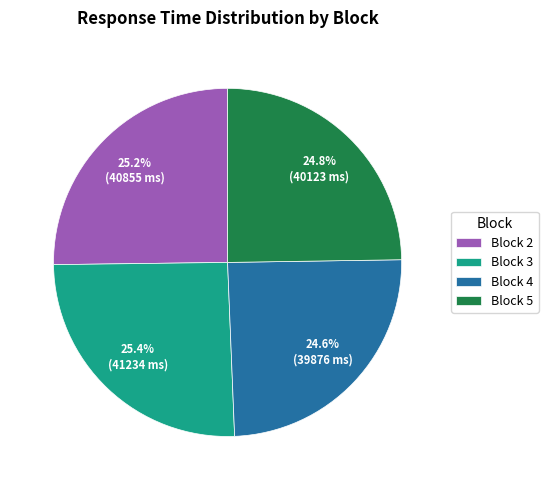

Is there a majority slice in this chart?

No